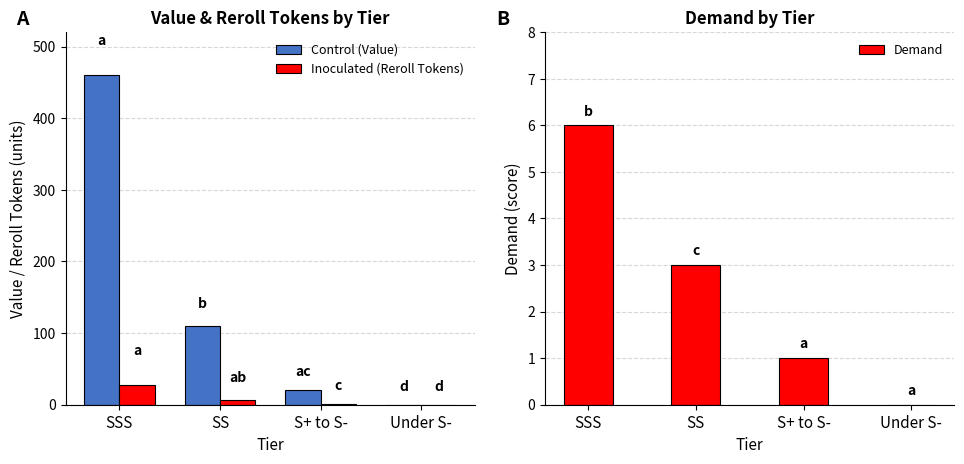

How many groups of bars are there?

4